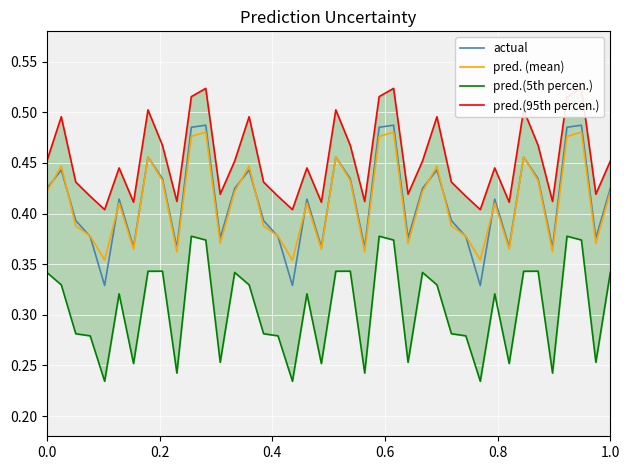

True or false: actual and pred.(5th percen.) cross at least once.

False